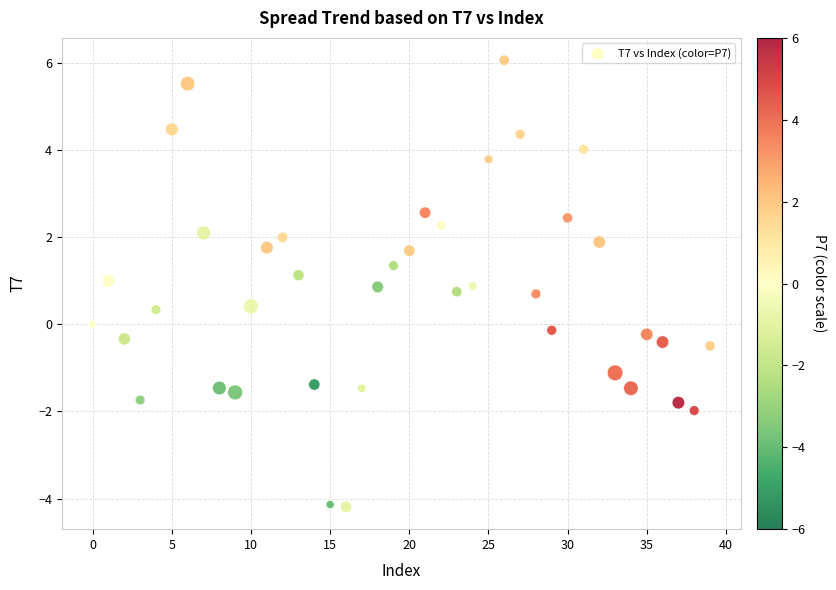

What is the range of Y values (max minus min)?

10.3